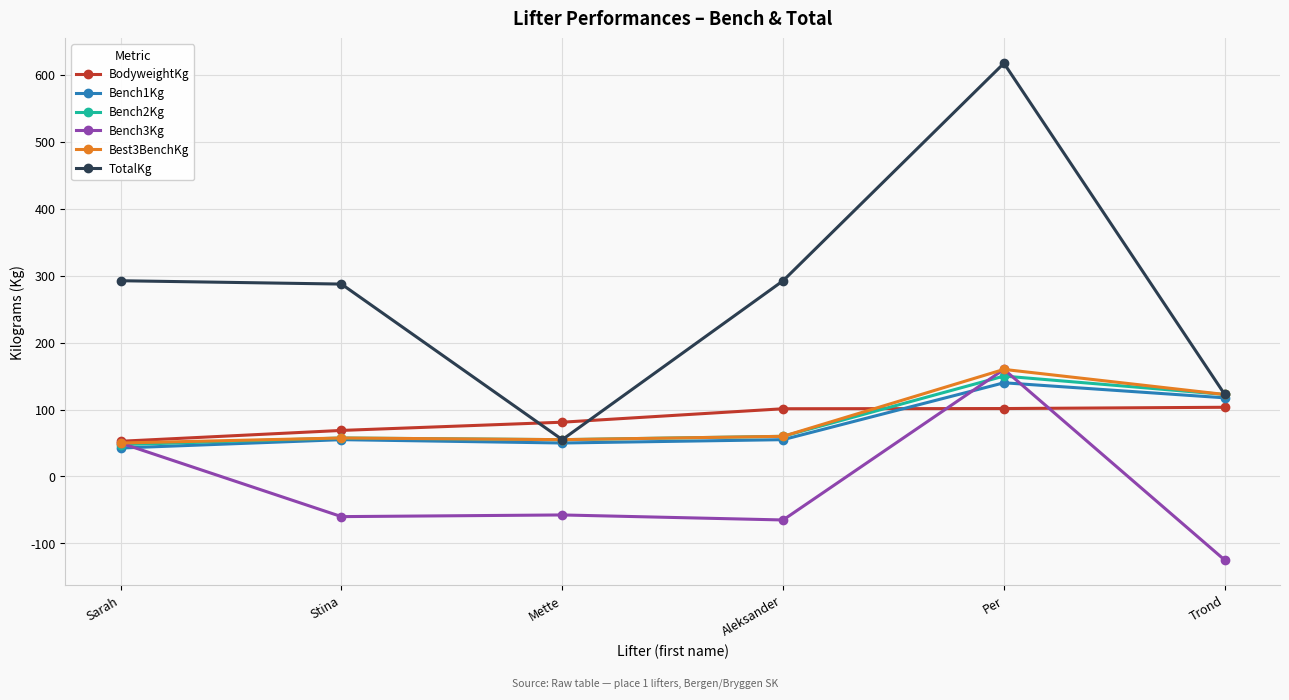

What is the minimum value for Bench3Kg?

-125.0